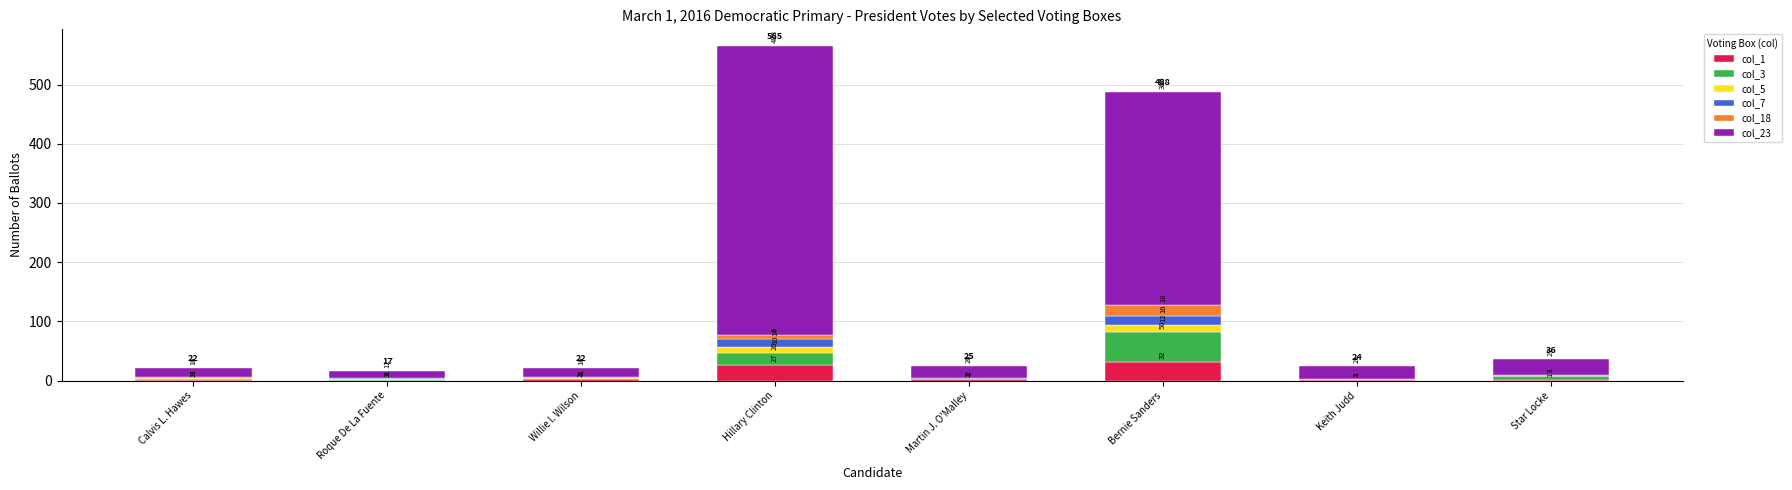

What is the sum of the col_1 values at Hillary Clinton and Bernie Sanders?

59